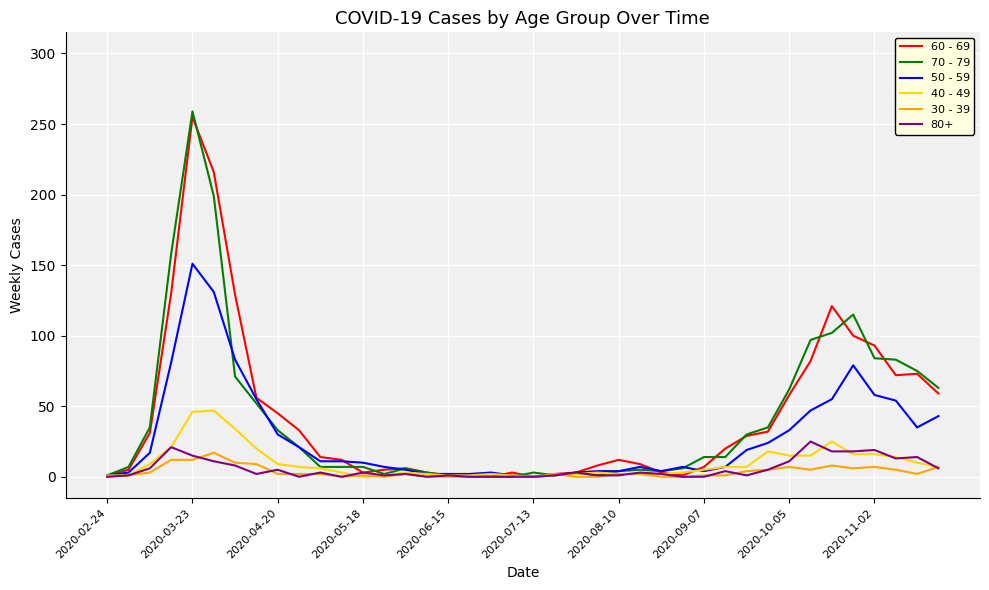

Is it true that 80+ equals 0 at 2020-02-24?

True